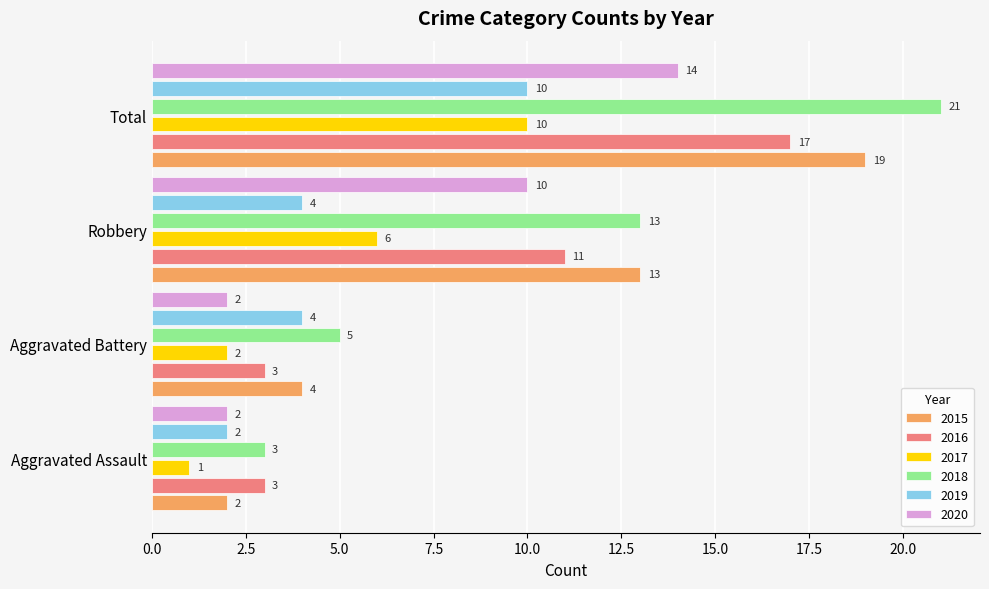

How many series are shown in this chart?

6